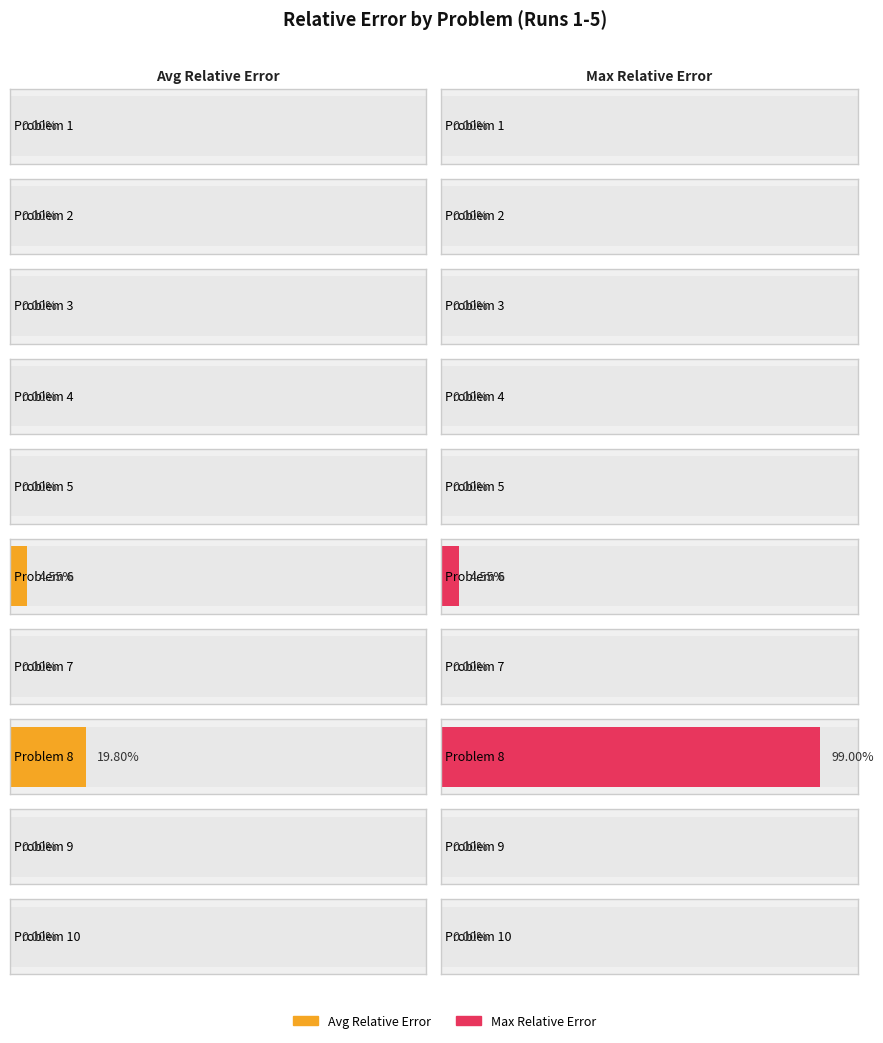

Is the value of Avg Relative Error at Problem 5 greater than the value of Max Relative Error at Problem 8?

No